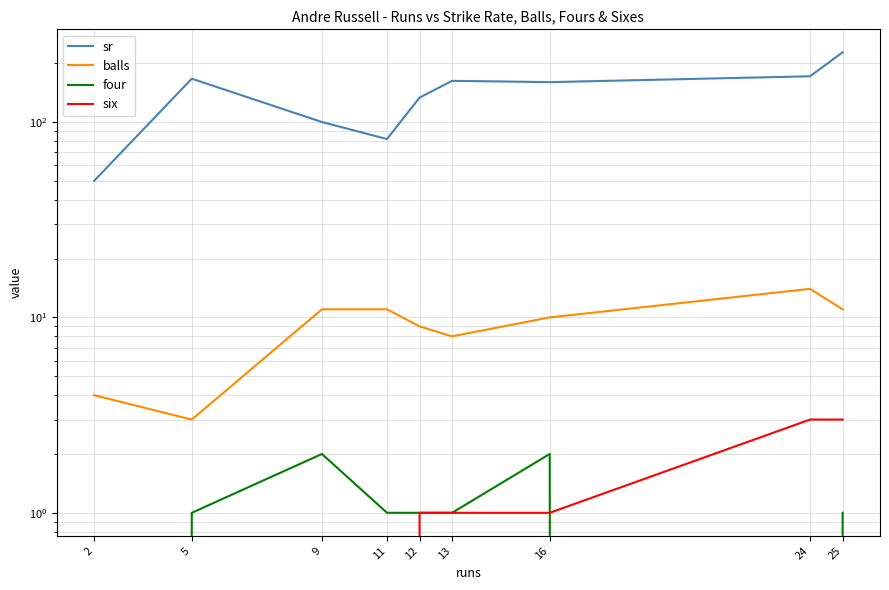

Which category has the lowest value in the sr series?

2